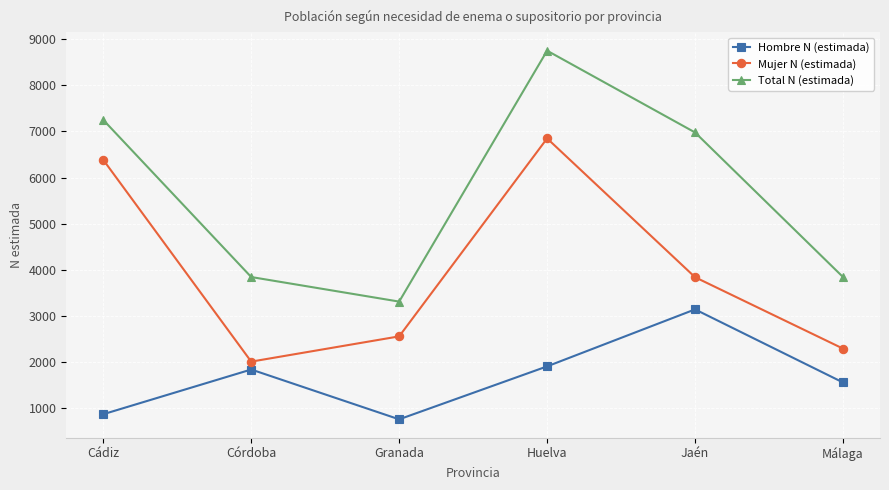

What value does the Mujer N (estimada) series have at Málaga?

2288